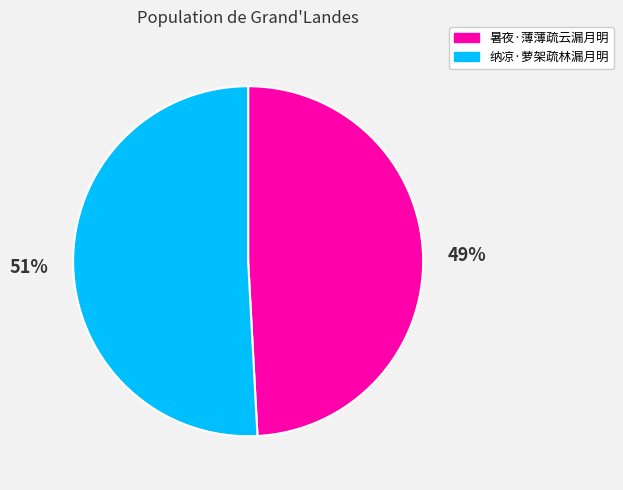

Is the sum of 纳凉·萝架疏林漏月明 and 暑夜·薄薄疏云漏月明 greater than half?

Yes